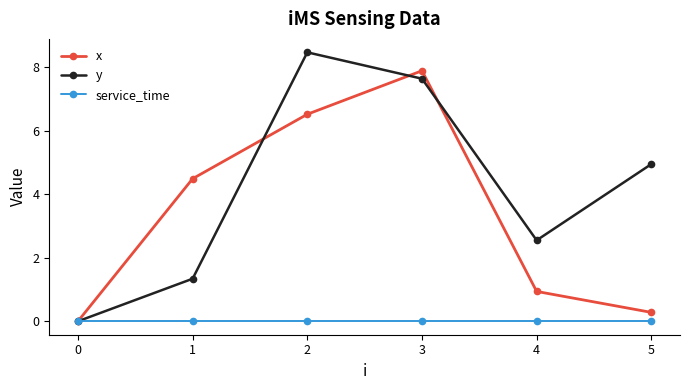

The service_time series shows 0.0 at 1. True or false?

True